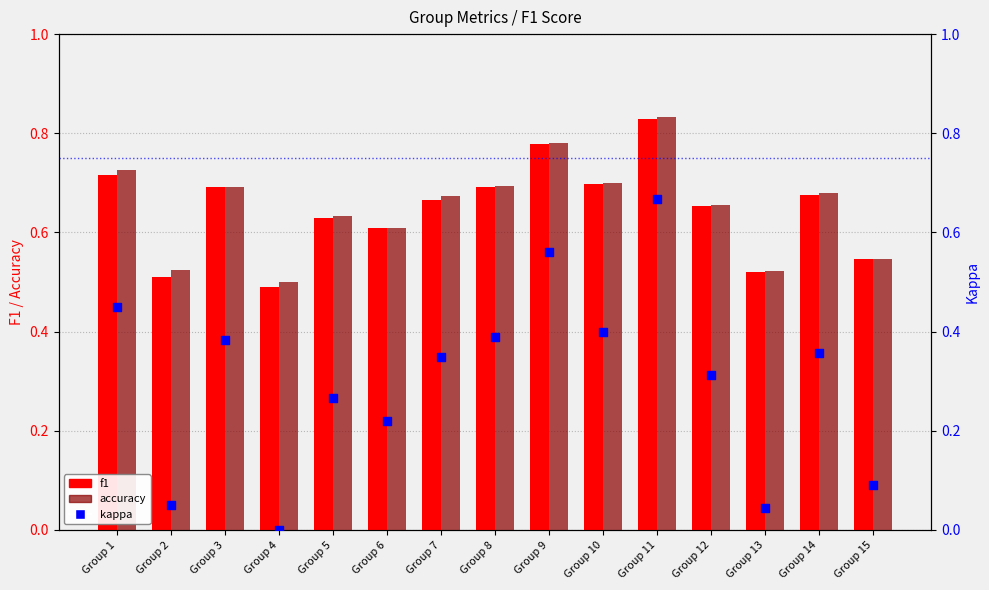

Which series reaches the minimum Y coordinate?

kappa